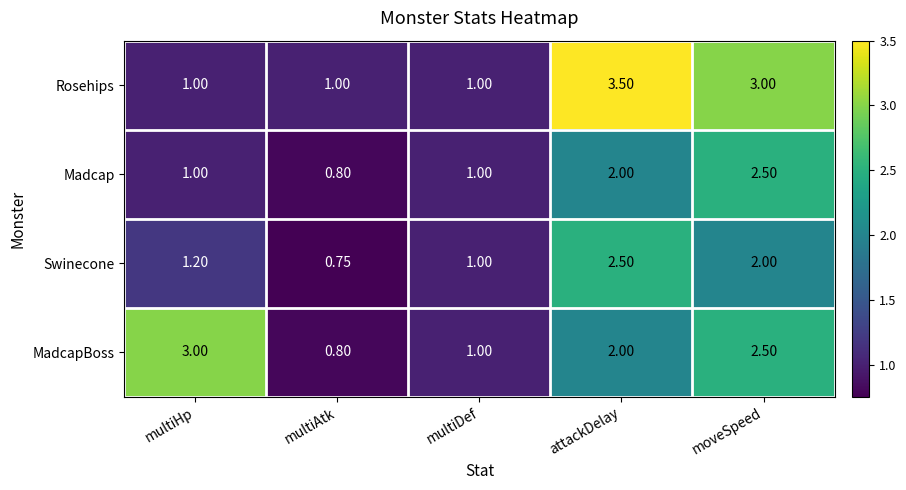

Which series has the largest total across all categories?

Rosehips